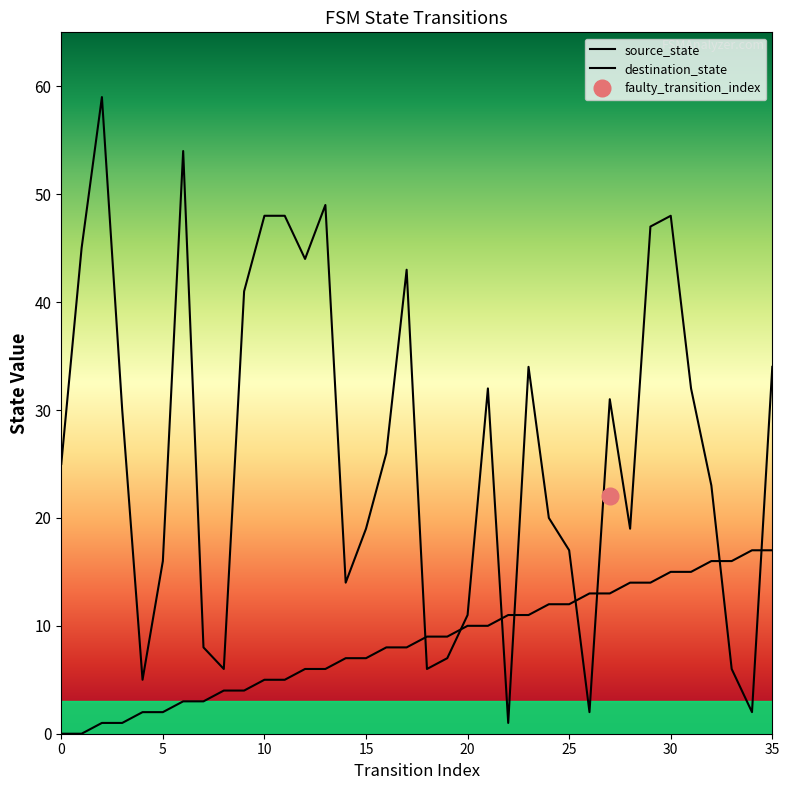

How many times do source_state and destination_state cross each other?

8